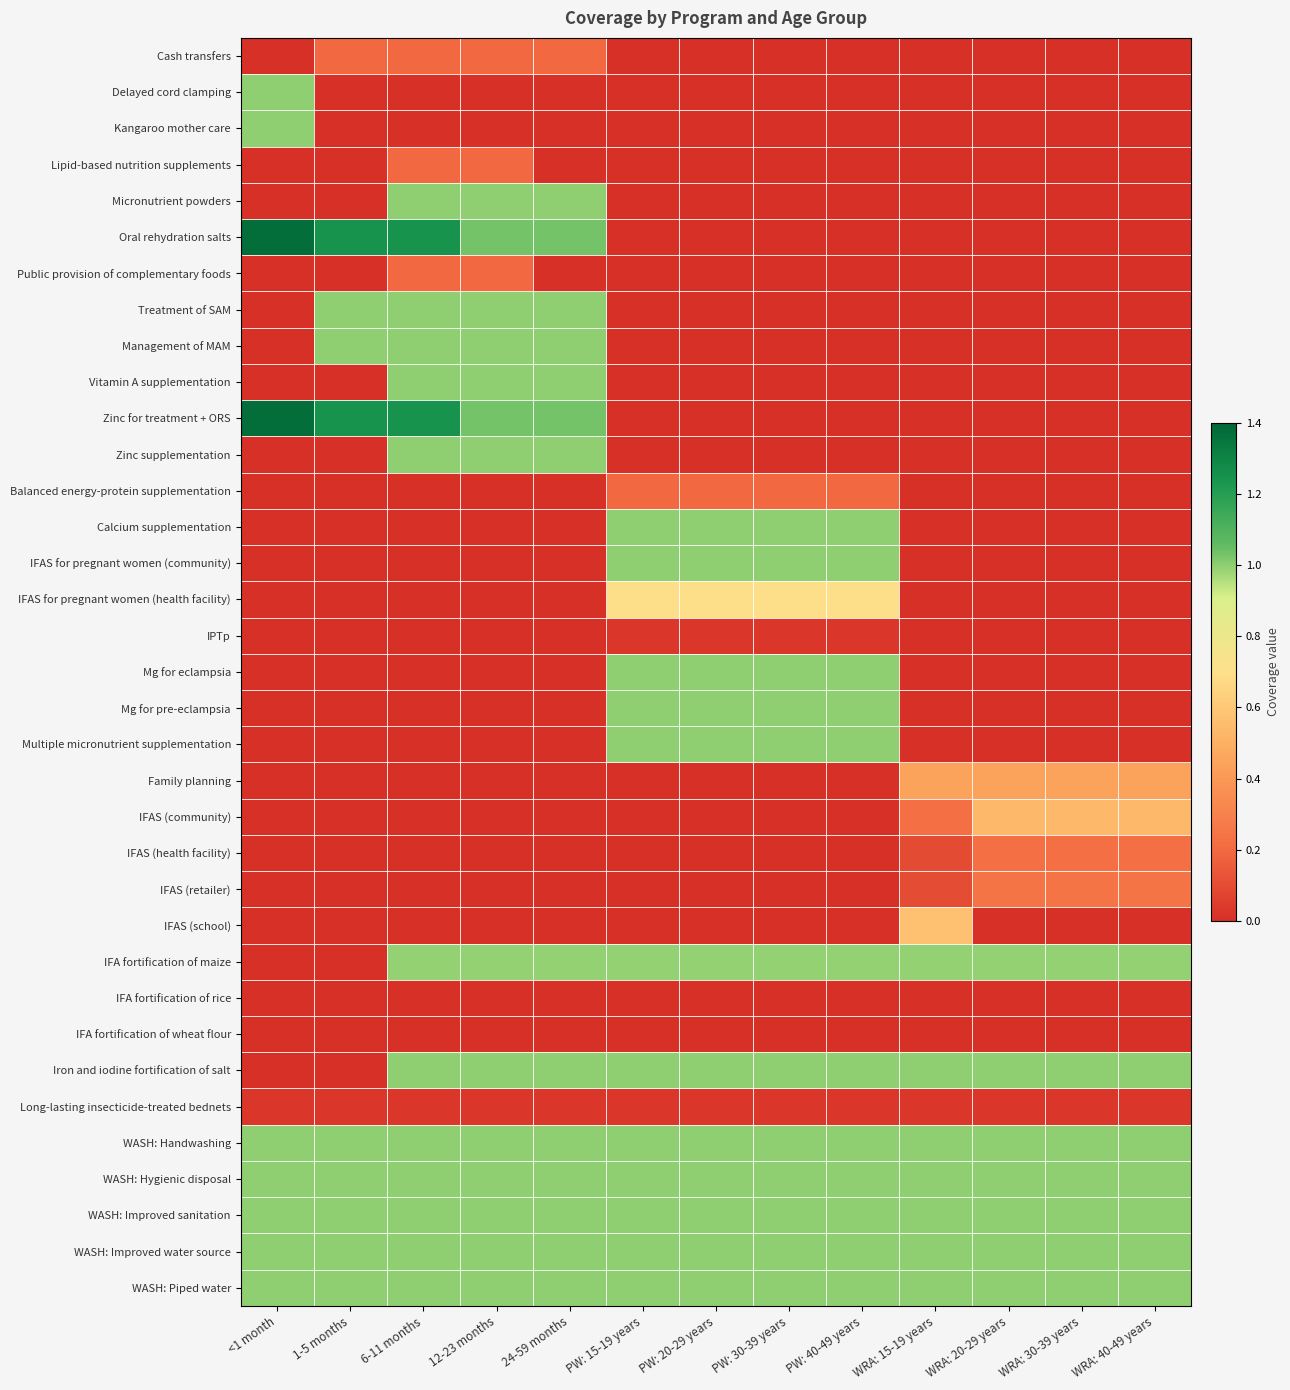

How many categories are shown in the chart?

13